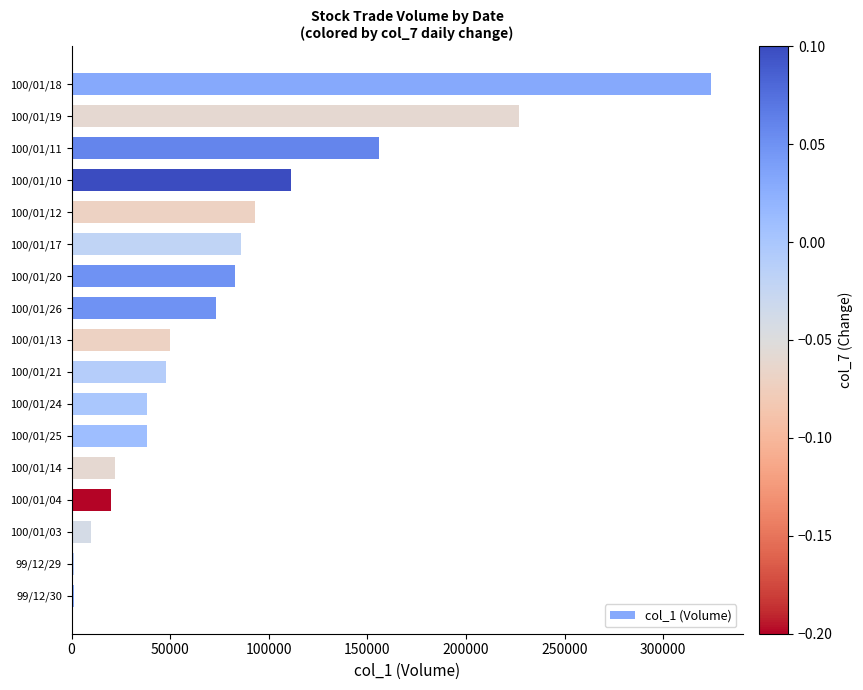

What is the sum of all values?

1381000